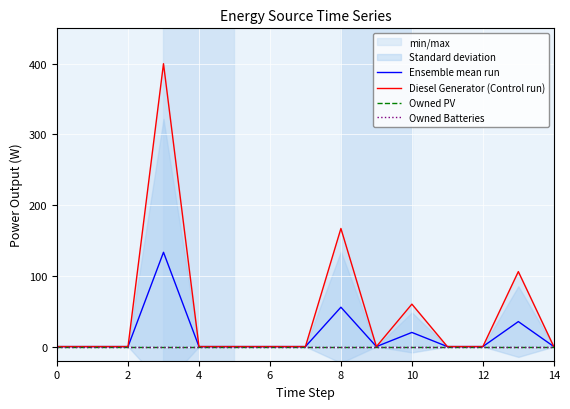

Which series has the largest range (max minus min)?

Diesel Generator (Control run)